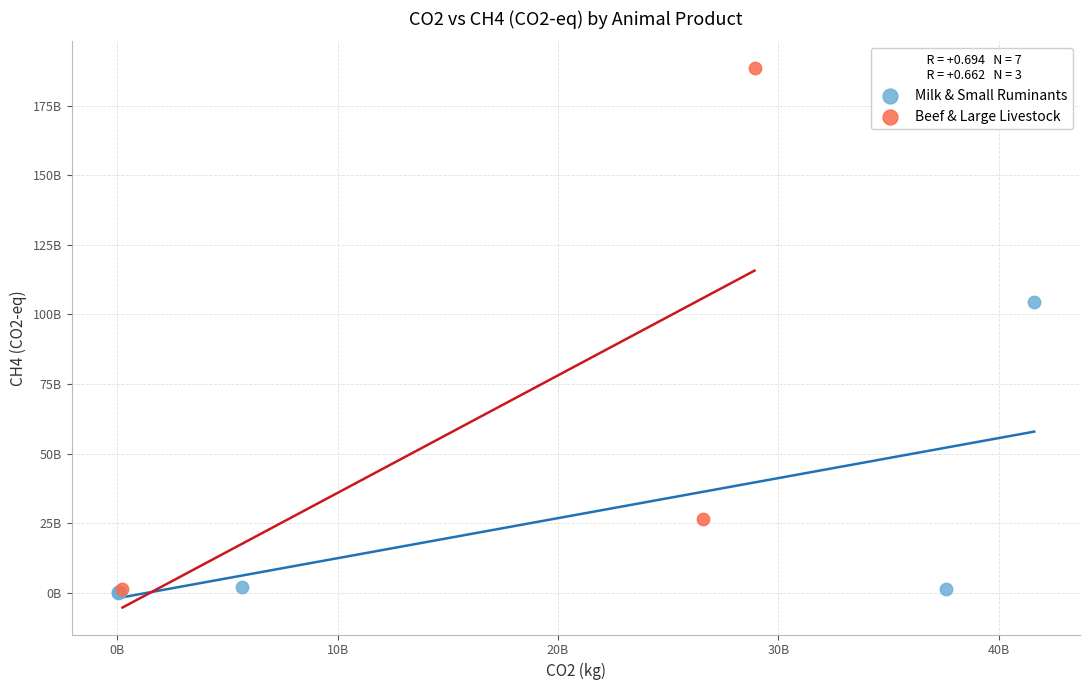

What are all the series names shown in the legend?

Milk & Small Ruminants, Beef & Large Livestock